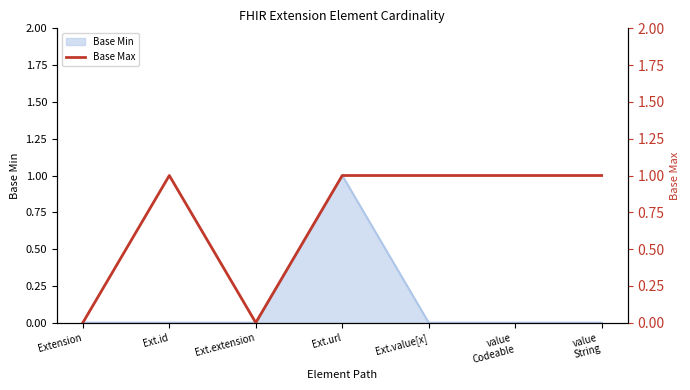

Reading left to right, what are all the values shown in this chart?

0	1	0	1	1	1	1